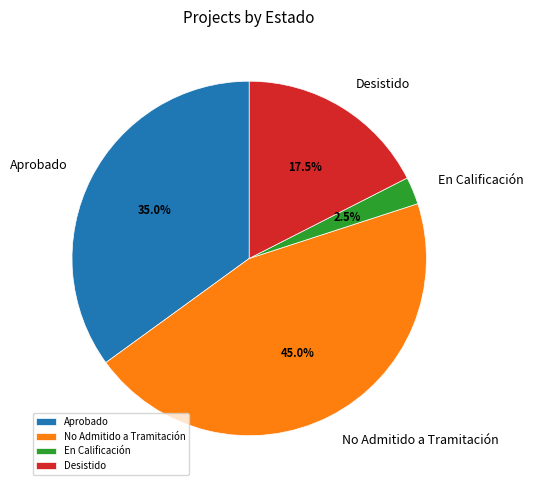

Which slice is the largest?

No Admitido a Tramitación